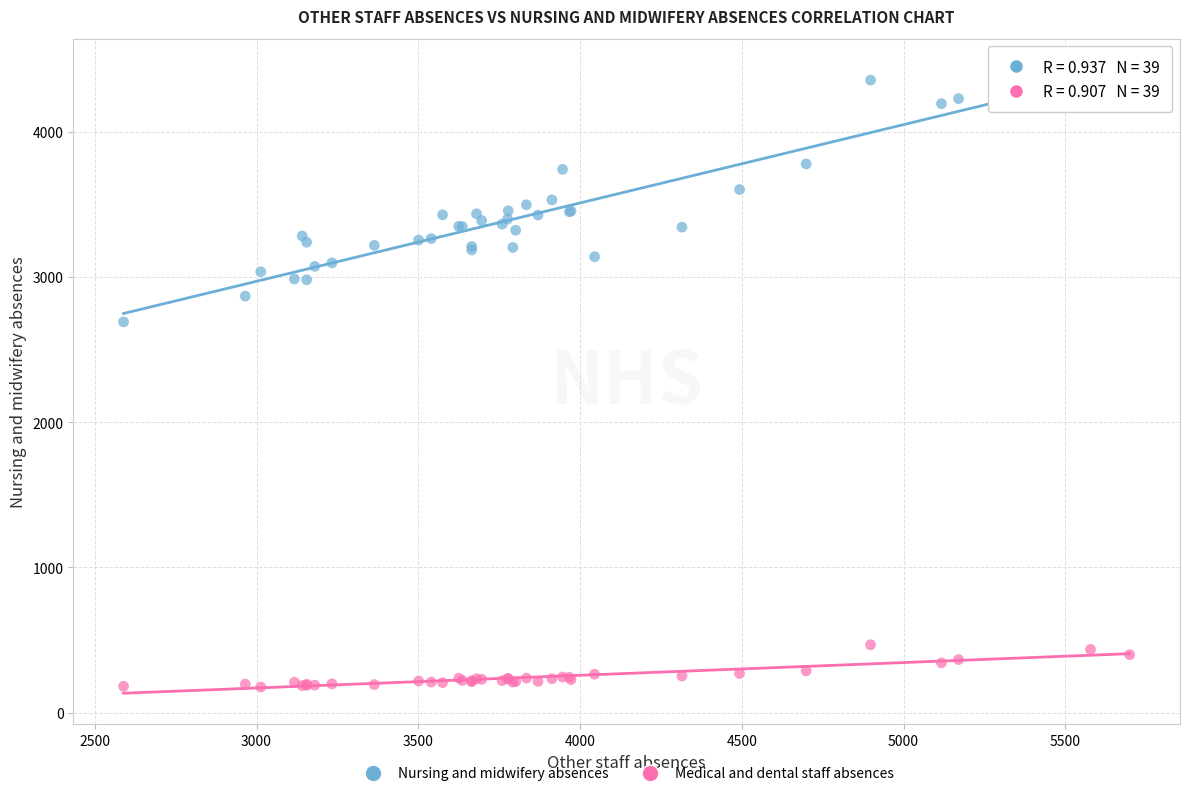

Which series has the widest spread of Y values?

Nursing and midwifery absences